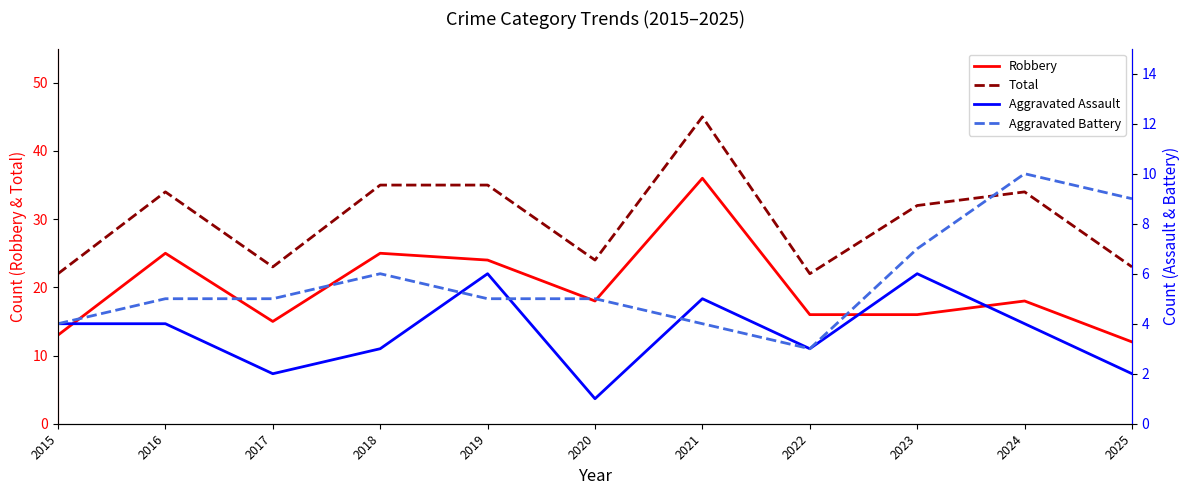

Reading right to left, transcribe all the data shown in this chart.

Robbery: 2025=12	2024=18	2023=16	2022=16	2021=36	2020=18	2019=24	2018=25	2017=15	2016=25	2015=13
Total: 2025=23	2024=34	2023=32	2022=22	2021=45	2020=24	2019=35	2018=35	2017=23	2016=34	2015=22
Aggravated Assault: 2025=2	2024=4	2023=6	2022=3	2021=5	2020=1	2019=6	2018=3	2017=2	2016=4	2015=4
Aggravated Battery: 2025=9	2024=10	2023=7	2022=3	2021=4	2020=5	2019=5	2018=6	2017=5	2016=5	2015=4